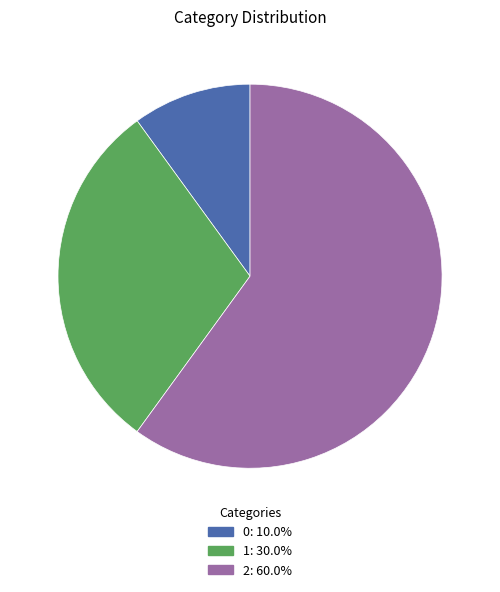

Is there a majority slice in this chart?

Yes